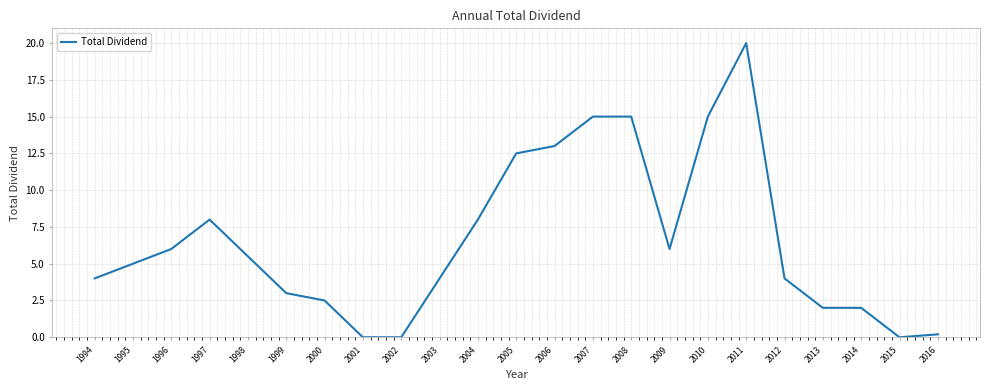

True or false: the data has more than 1 interior local peaks.

True